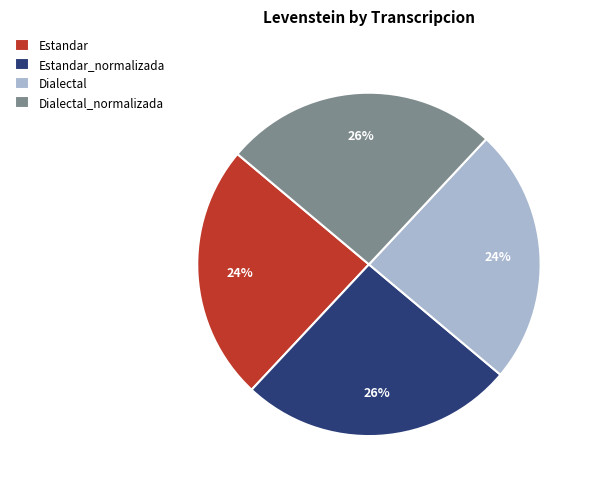

To the nearest percent, what is the average slice percentage?

25%